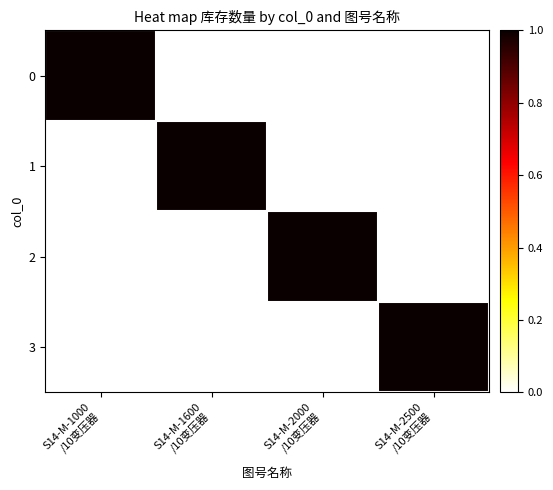

Which series changed the most between S14-M-1600 /10变压器 and S14-M-2000 /10变压器?

1